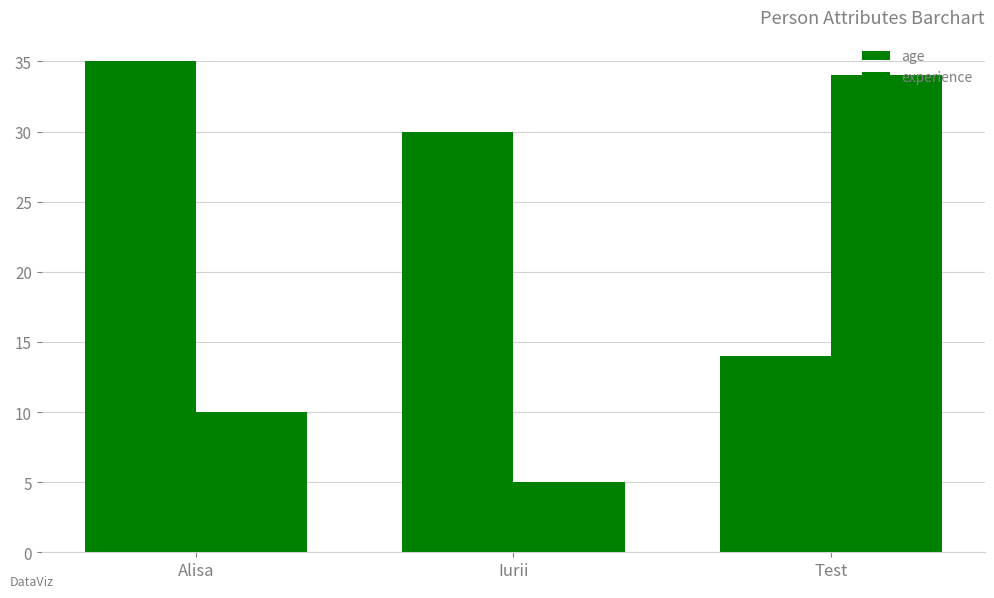

True or false: age has a value of 35 at Alisa.

True